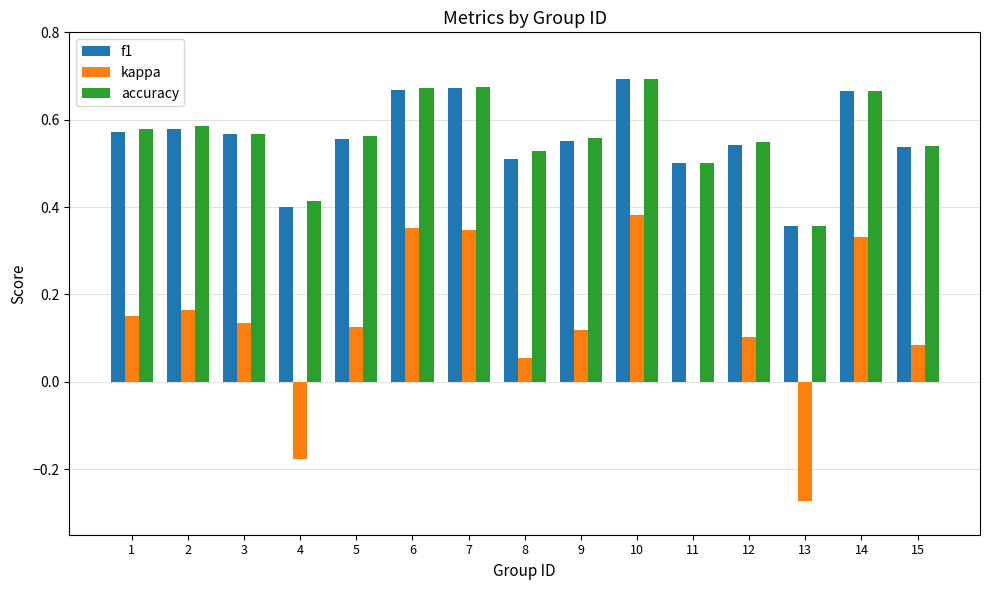

True or false: f1 has a value of 0.9 at 5.

False